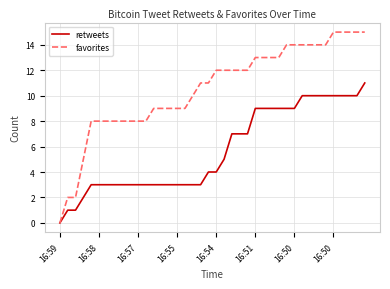

Which series has the widest spread of values?

favorites